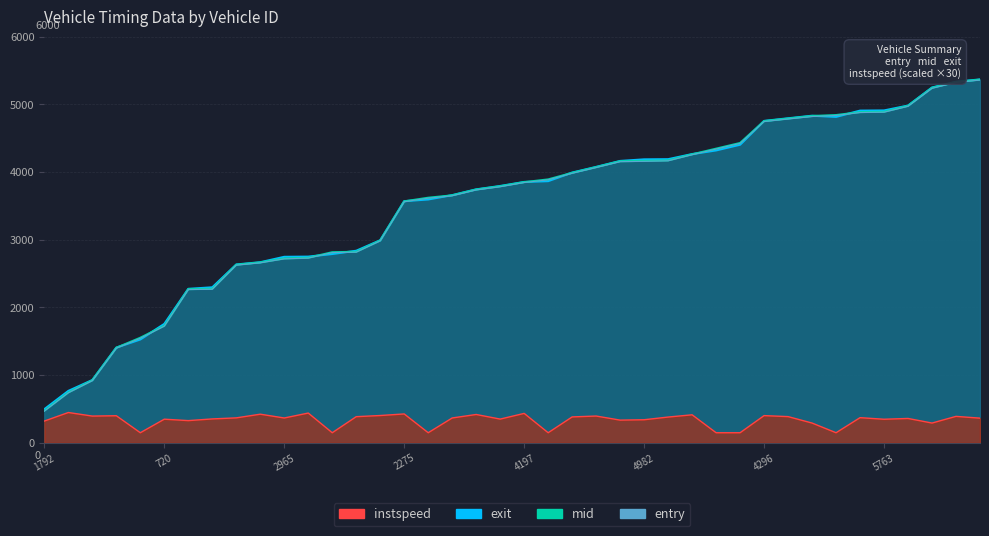

What is the minimum value for entry?

469.4